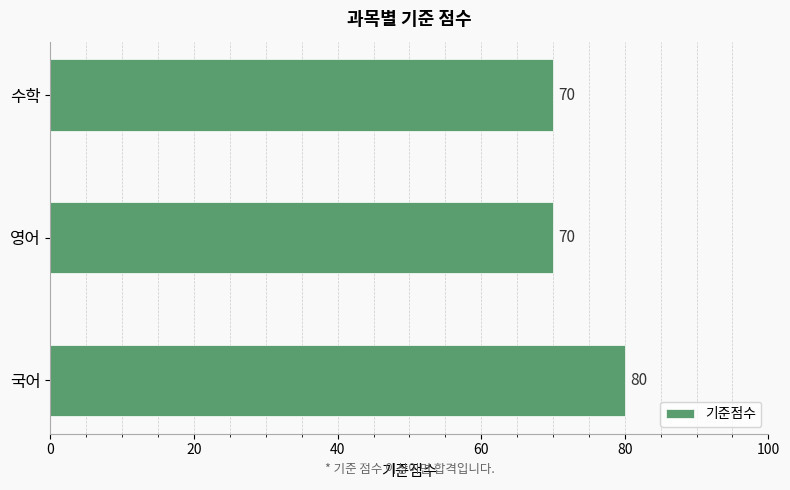

What is the difference between the maximum and second lowest values?

10